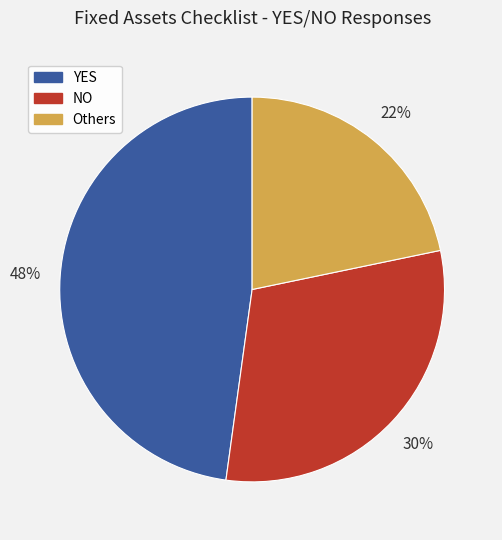

Is it true that YES is 48% of the pie?

True